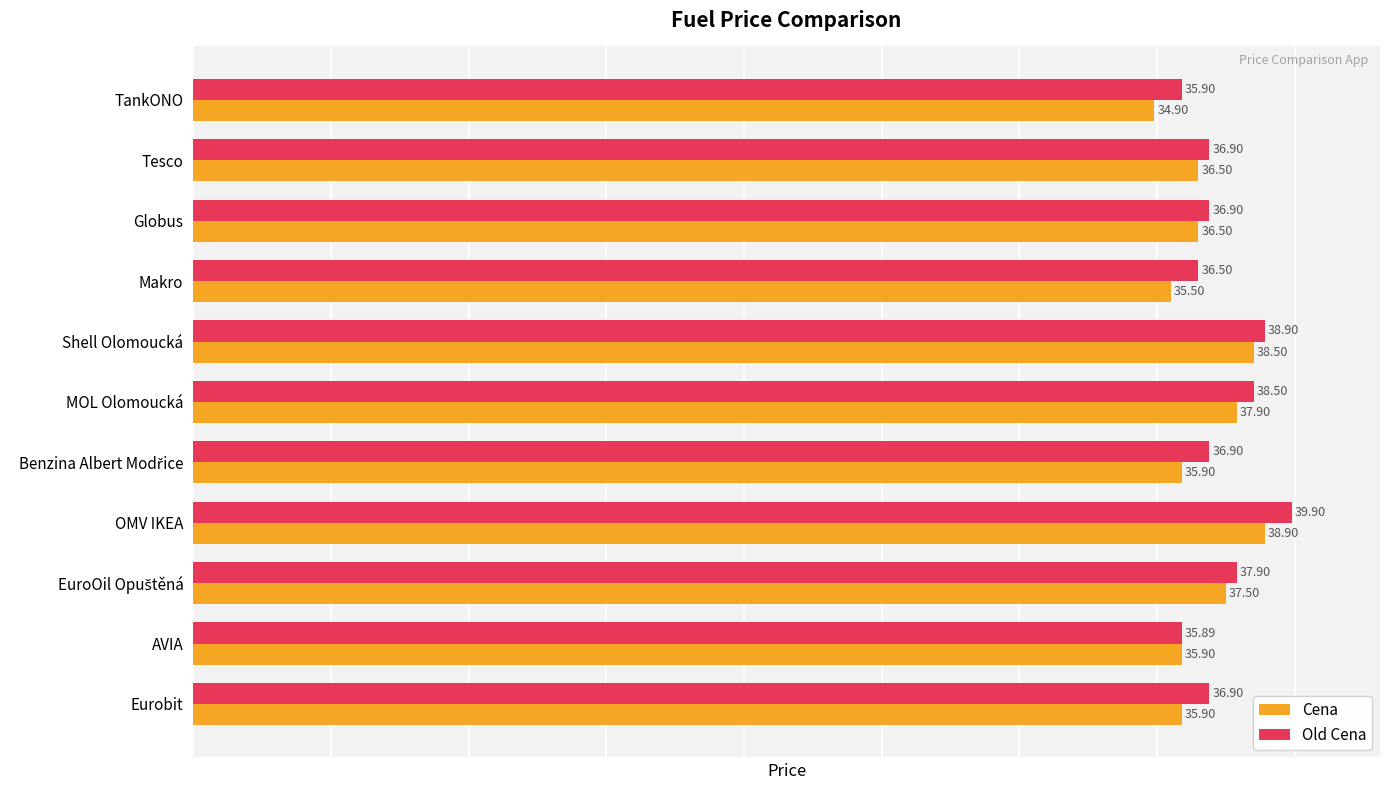

Which series has the largest range (max minus min)?

Old Cena